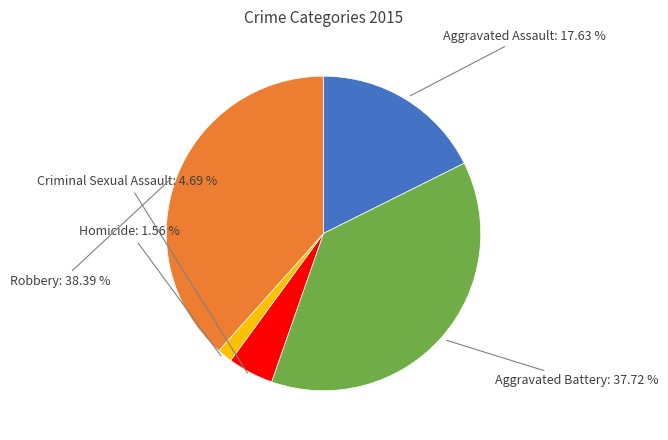

Does Homicide account for over 50% of the chart?

No